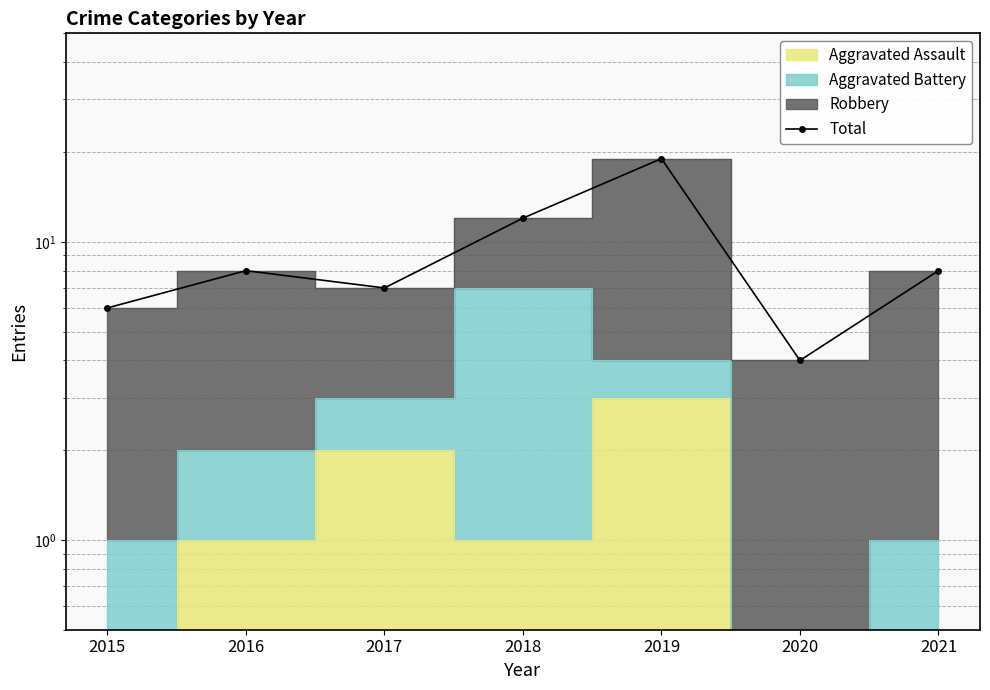

How many interior local peaks (higher than both neighbors) does the data have?

2